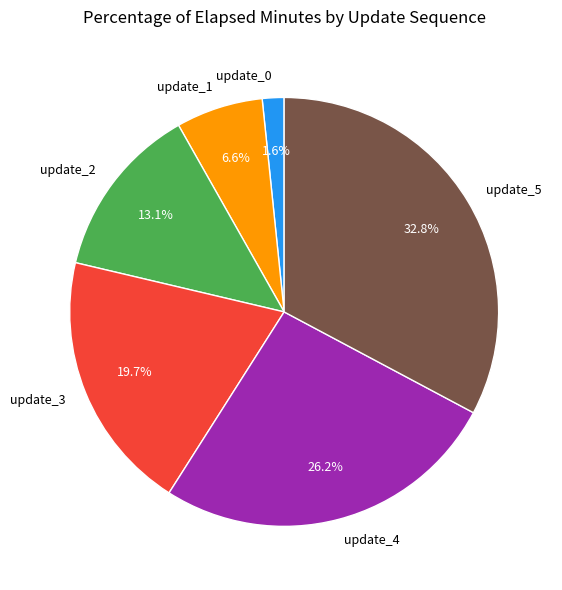

What is the ratio of the value at update_1 to the value at update_3?

0.3